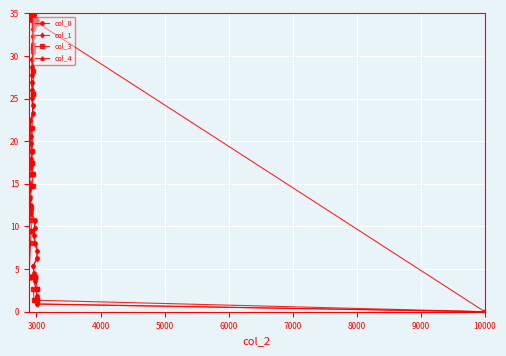

Which series has the largest total across all categories?

col_4